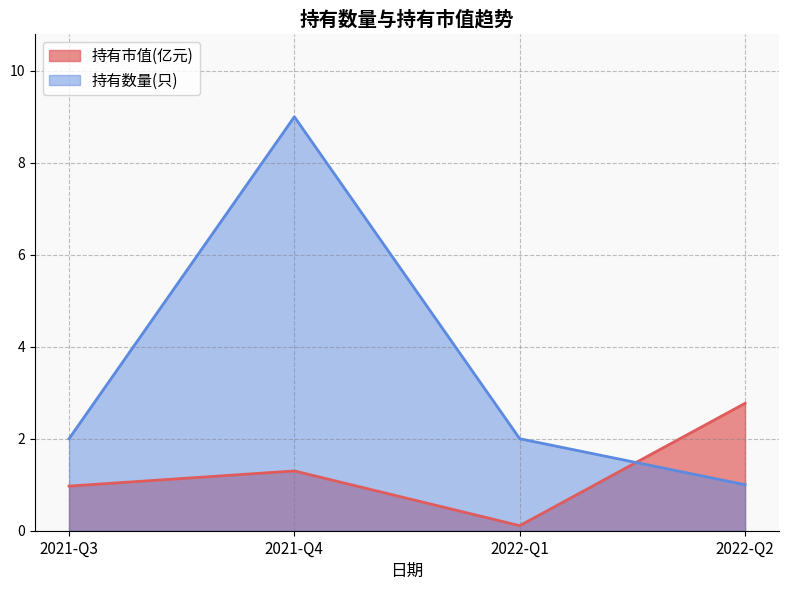

Reading right to left, list all the values displayed in this chart.

持有市值(亿元): 2022-Q2=2.8	2022-Q1=0.1	2021-Q4=1.3	2021-Q3=1.0
持有数量(只): 2022-Q2=1.0	2022-Q1=2.0	2021-Q4=9.0	2021-Q3=2.0